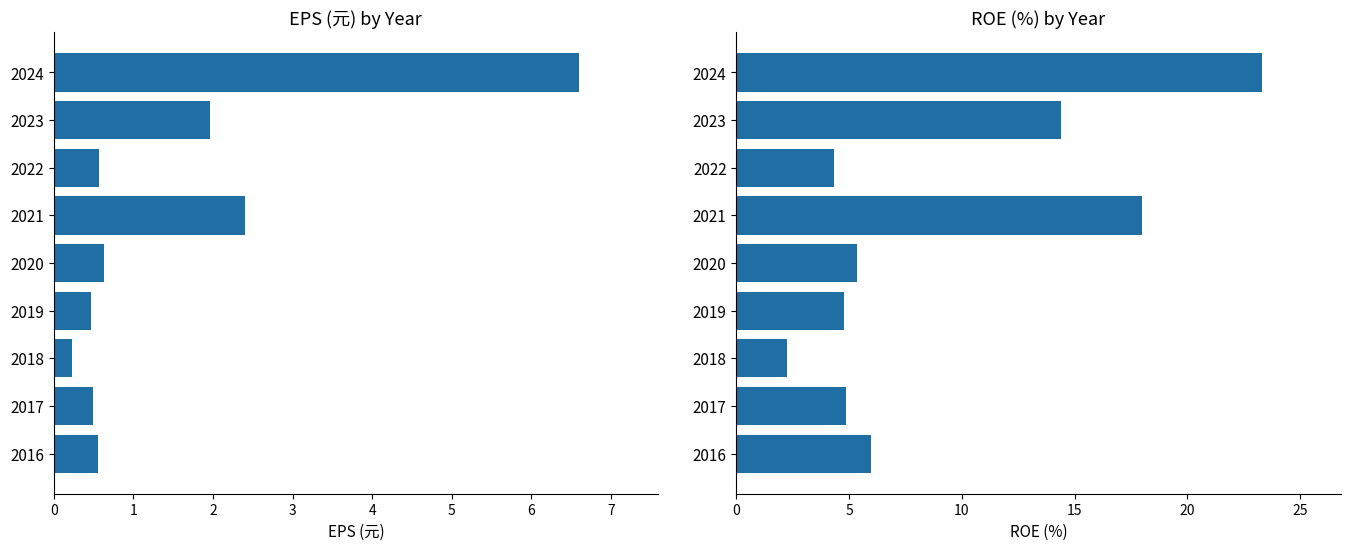

What is the average value of the EPS(元) series?

1.5